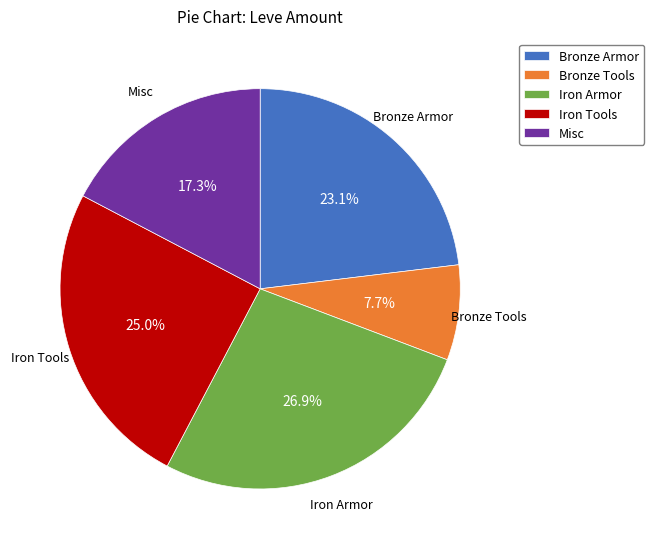

Does Iron Tools account for over 50% of the chart?

No